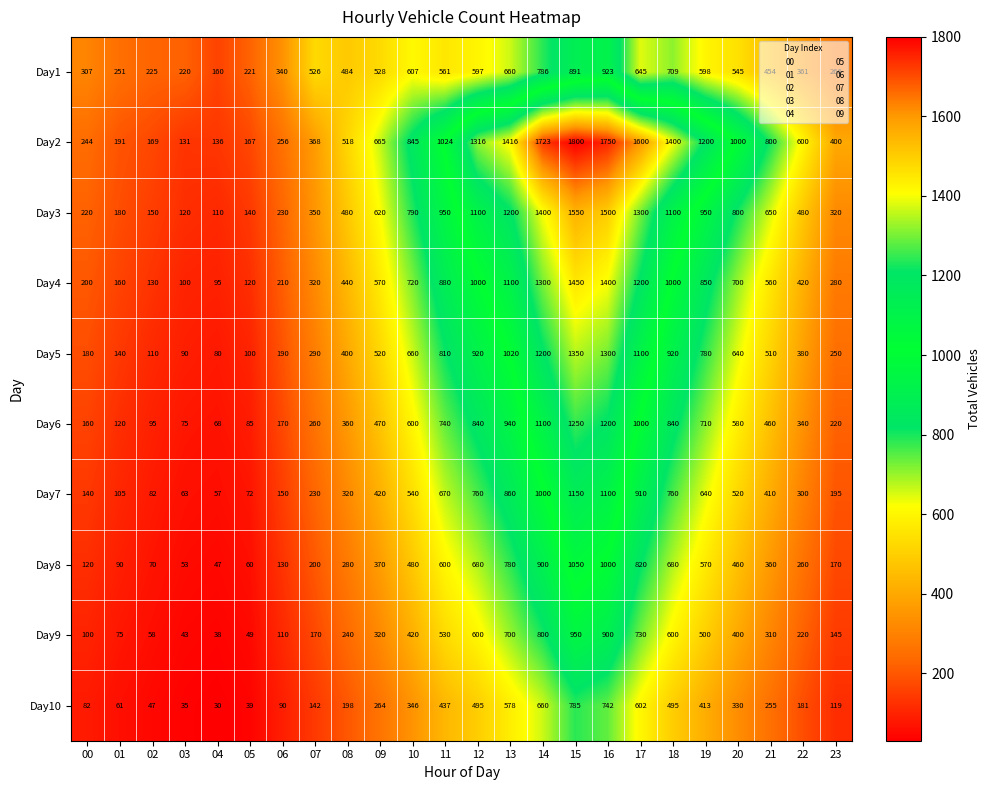

The value of Day2 at 00 is 244. True or false?

True